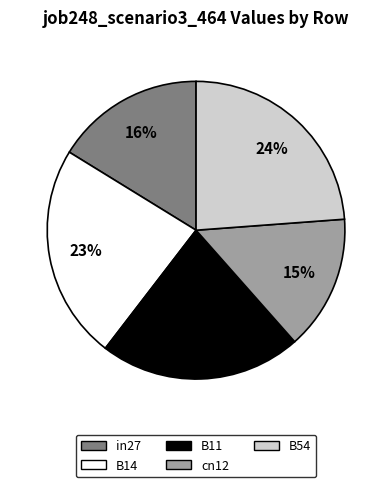

Is it true that in27 is 16% of the pie?

True